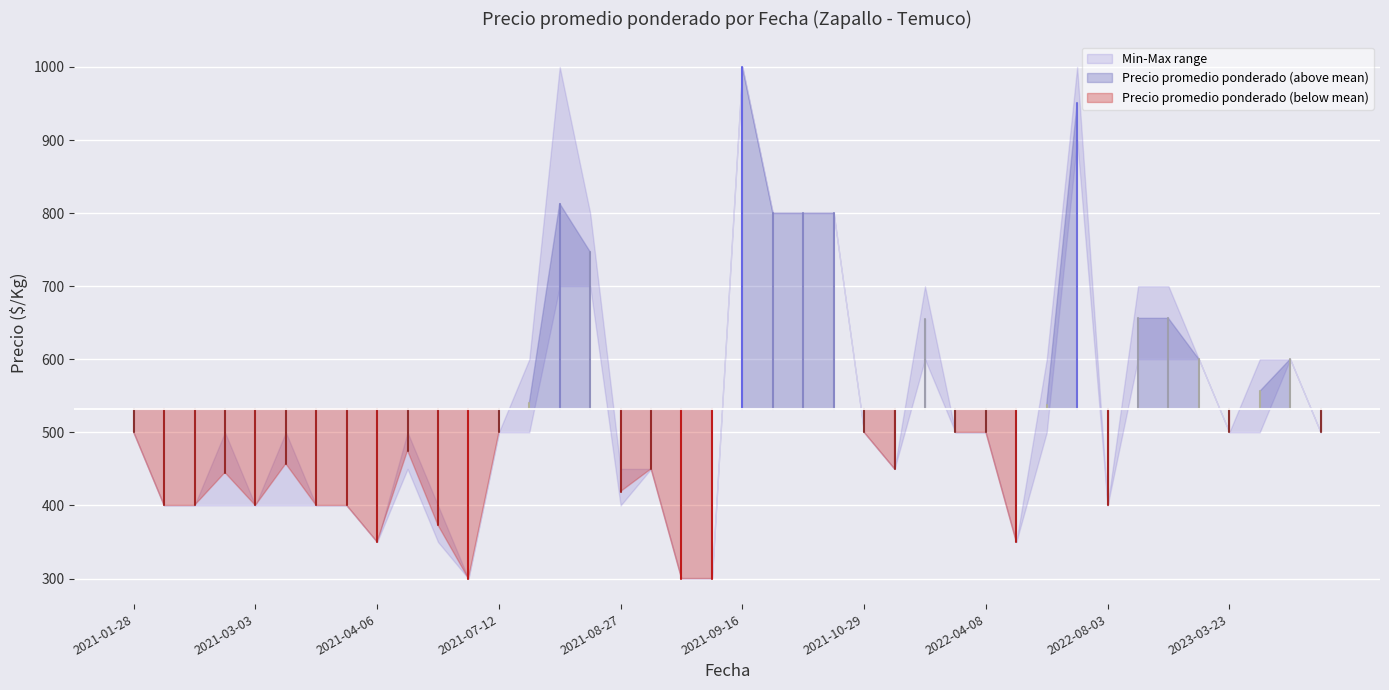

Which series has the largest range (max minus min)?

Precio promedio ponderado